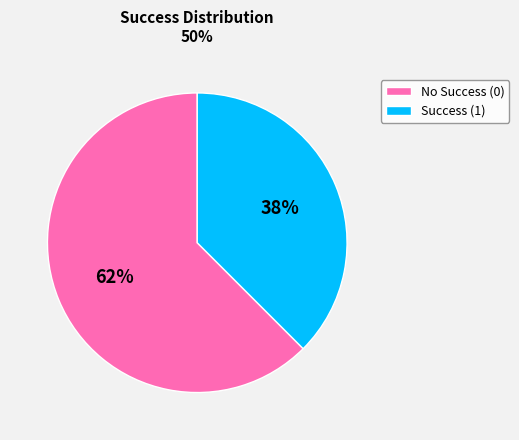

Which slice is the largest?

No Success (0)